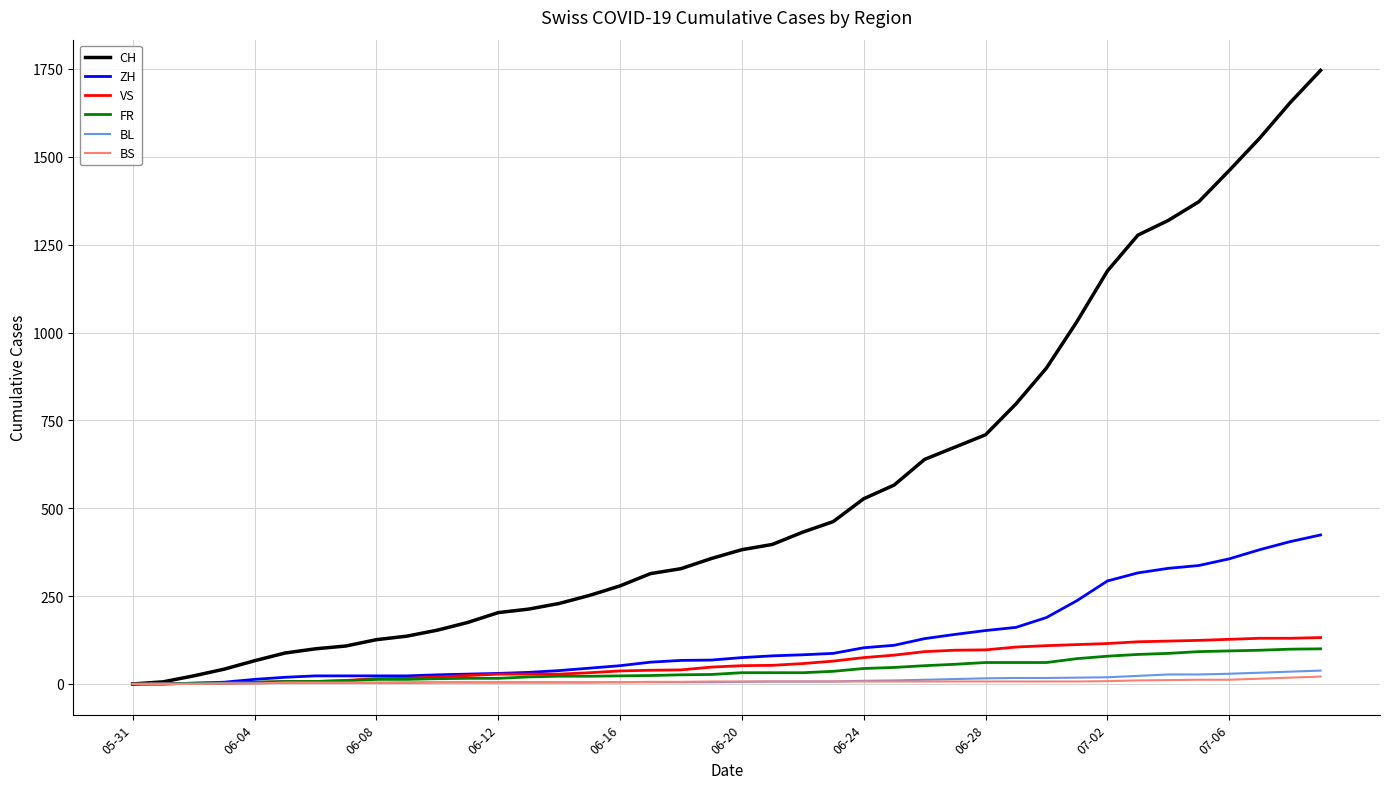

Which series has the widest spread of values?

CH